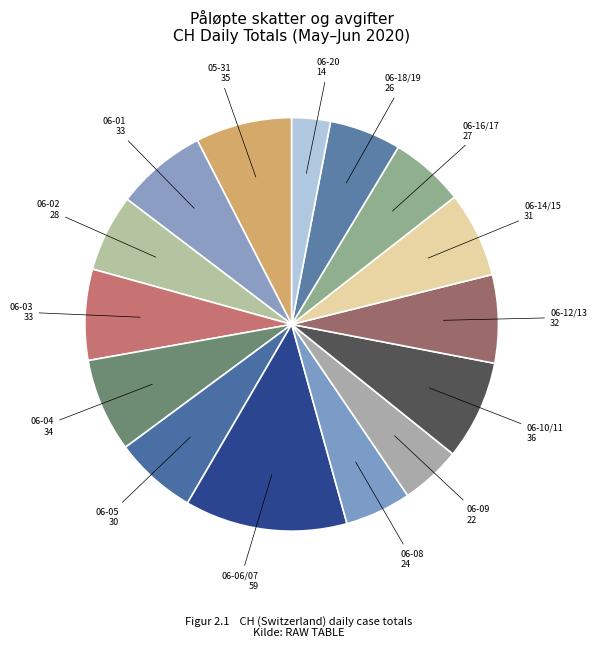

Count the number of slices in the pie.

15